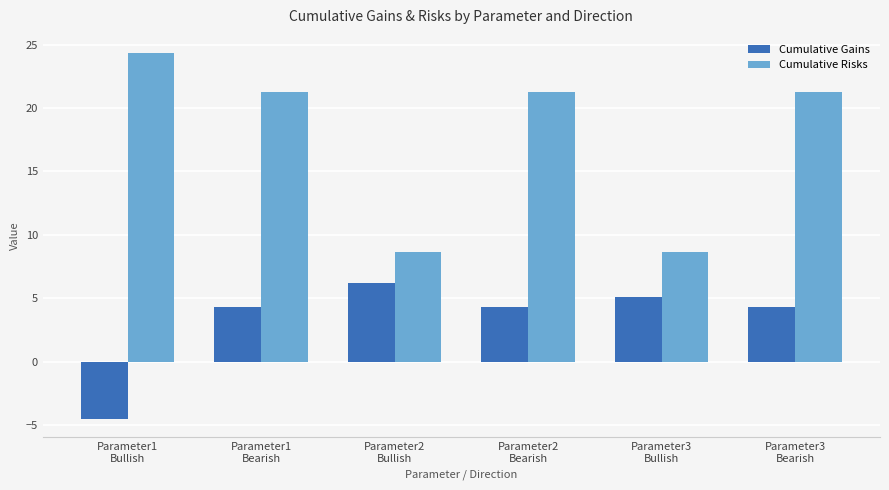

What is the maximum value for Cumulative Risks?

24.3